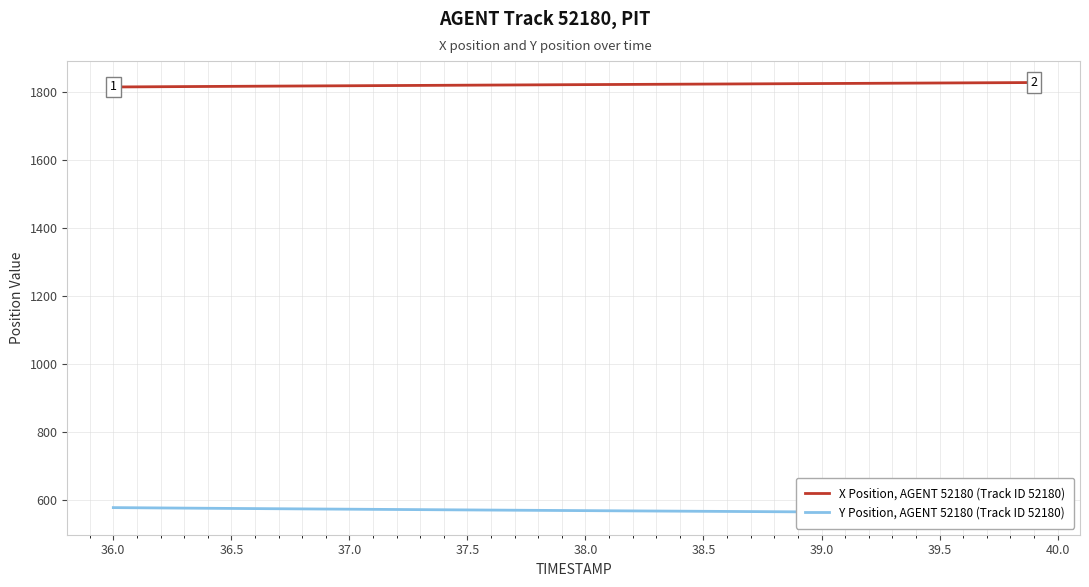

What is the sum of all Y Position, AGENT 52180 (Track ID 52180) values?

22724.5